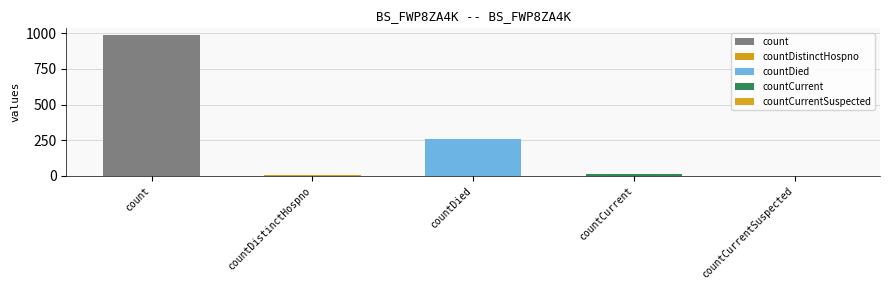

List the labels in order of value, smallest first.

countCurrentSuspected, countDistinctHospno, countCurrent, countDied, count